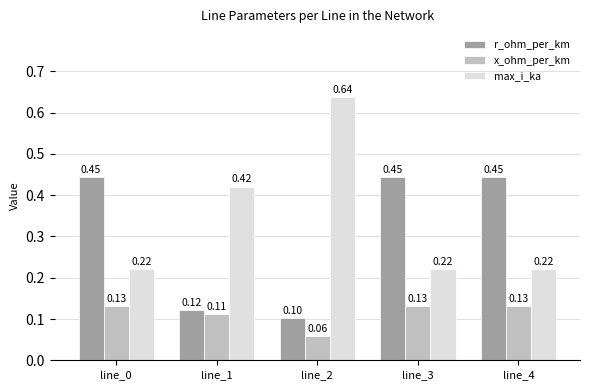

What is the difference between the maximum and minimum values in the x_ohm_per_km series?

0.1